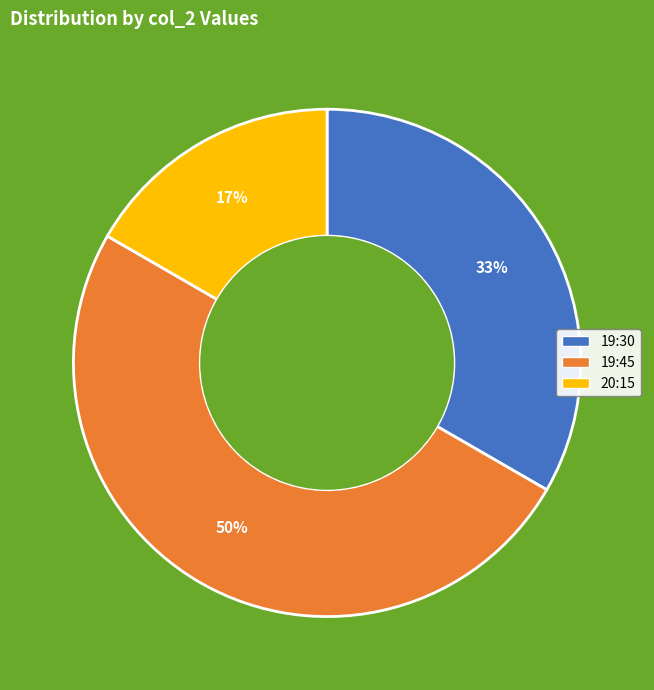

To the nearest percent, what is the difference between the largest and smallest slice percentages?

33%